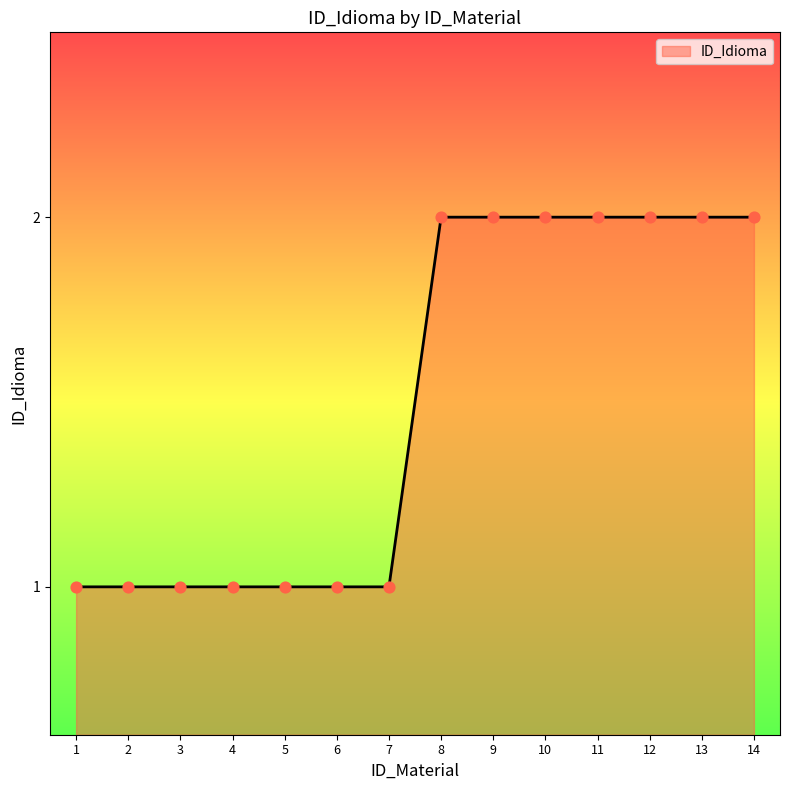

What is the ratio of the value at 14 to the value at 3?

2.0